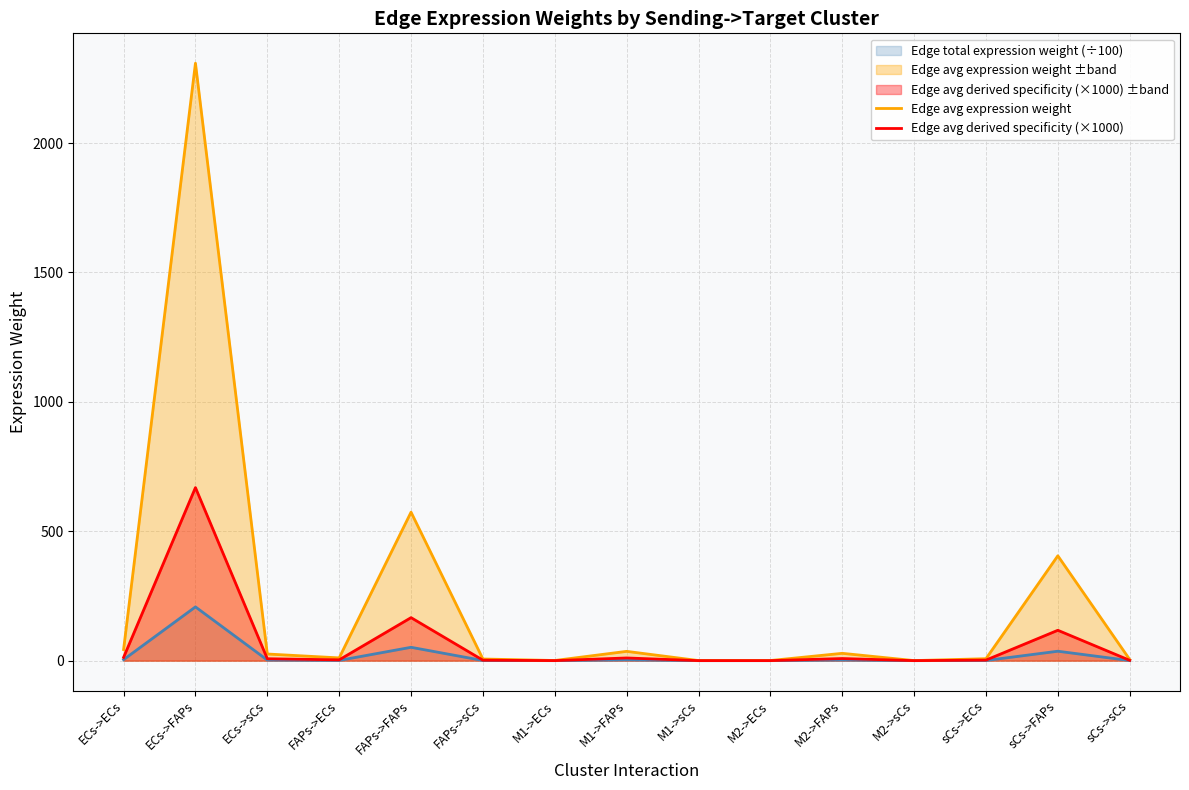

Which has a higher value, sCs->FAPs or ECs->FAPs?

ECs->FAPs